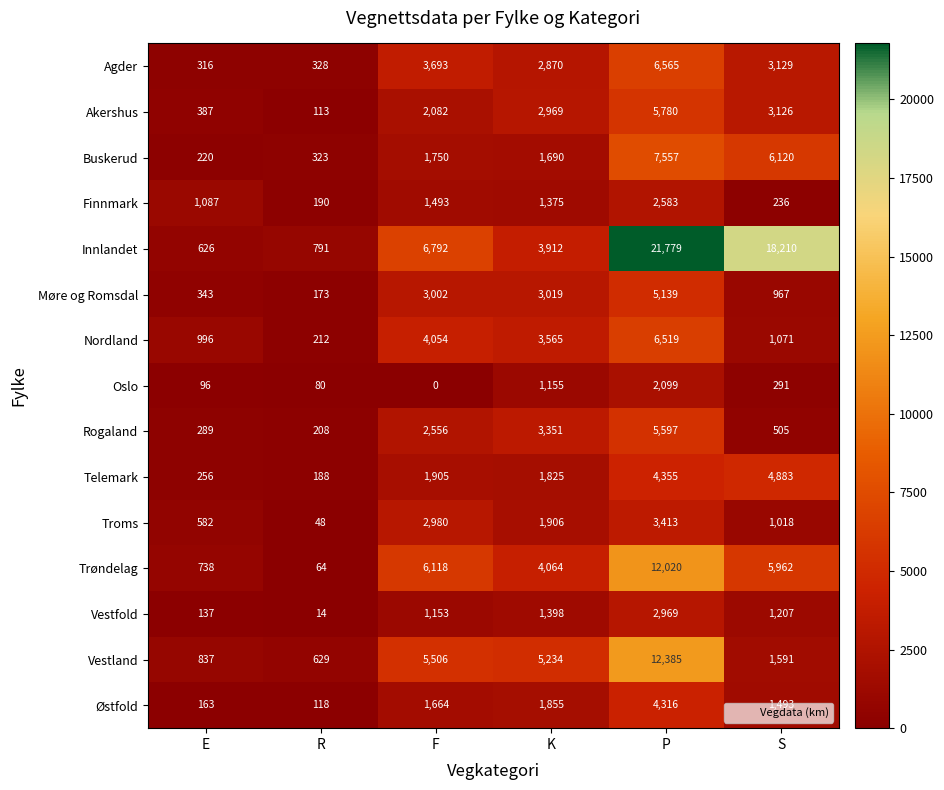

How many series are shown in this chart?

15